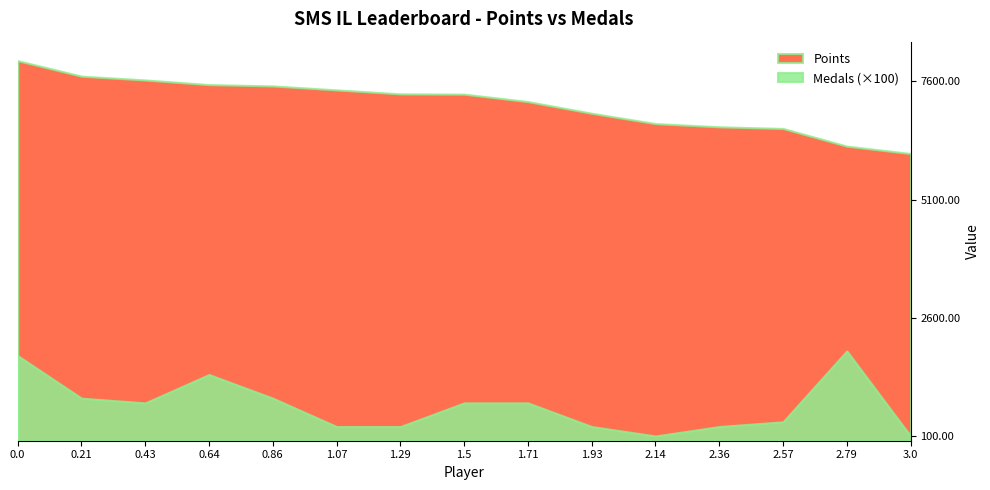

True or false: Points has a value of 2842 at Despin.

False